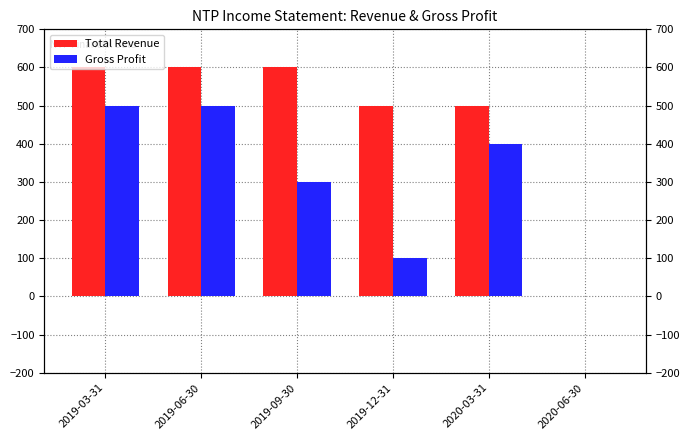

How many bars are there in total?

12